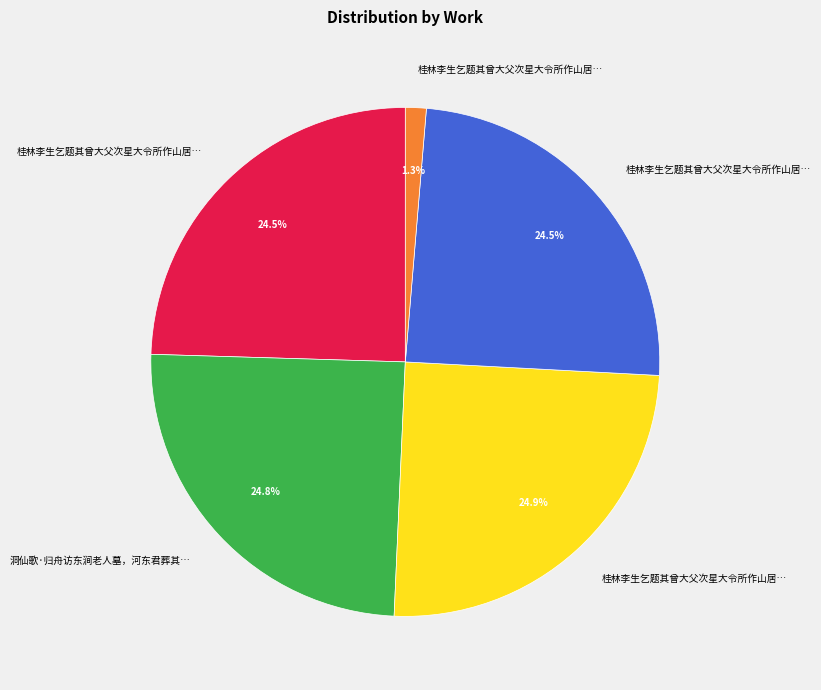

Is there a majority slice in this chart?

No